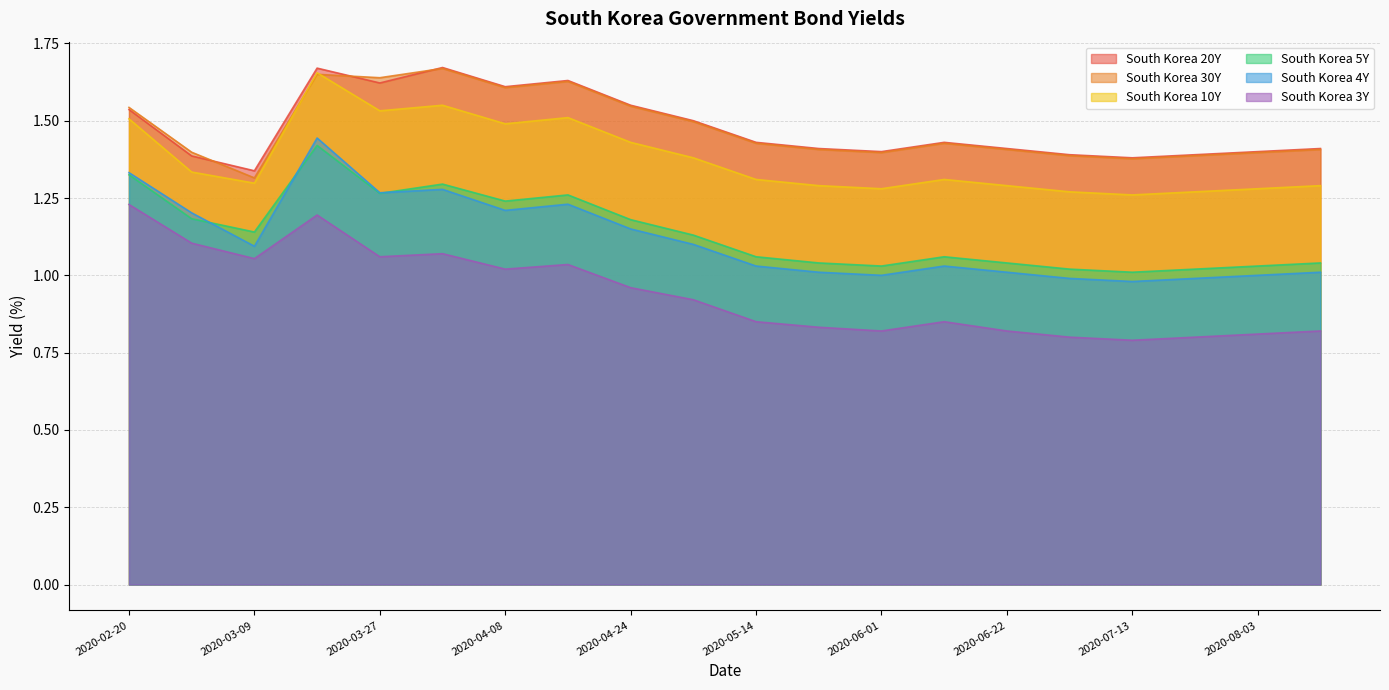

The South Korea 4Y series shows 0.4 at 2020-04-08. True or false?

False